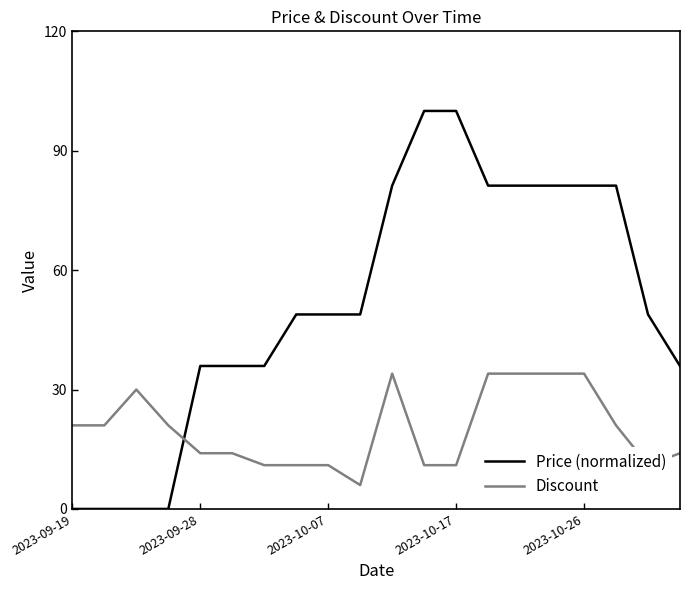

Which series has the widest spread of values?

Price (normalized)